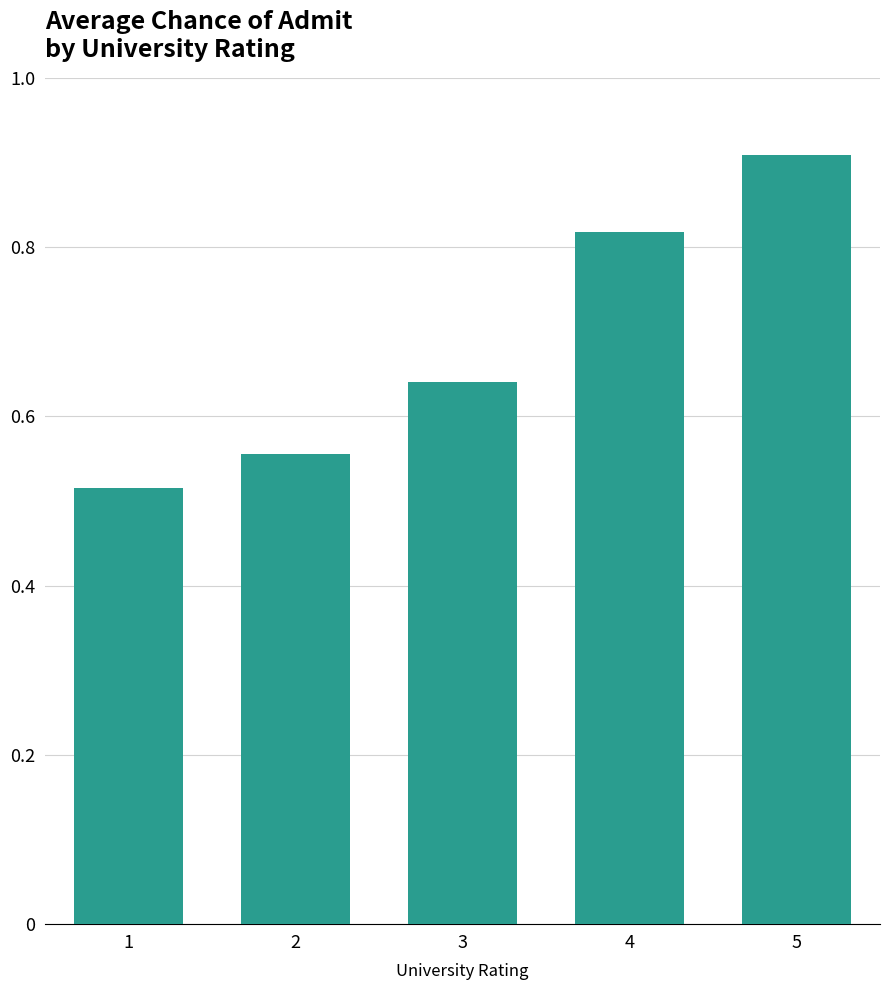

What is the greatest value displayed?

0.9